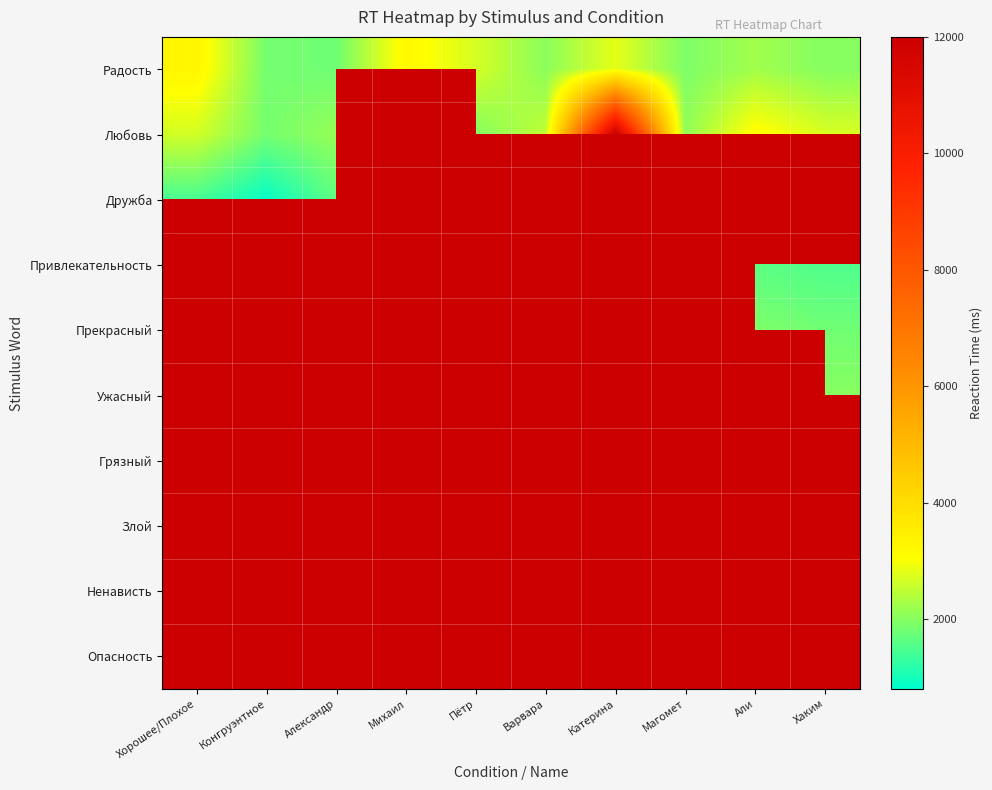

How many distinct data groups are displayed?

10